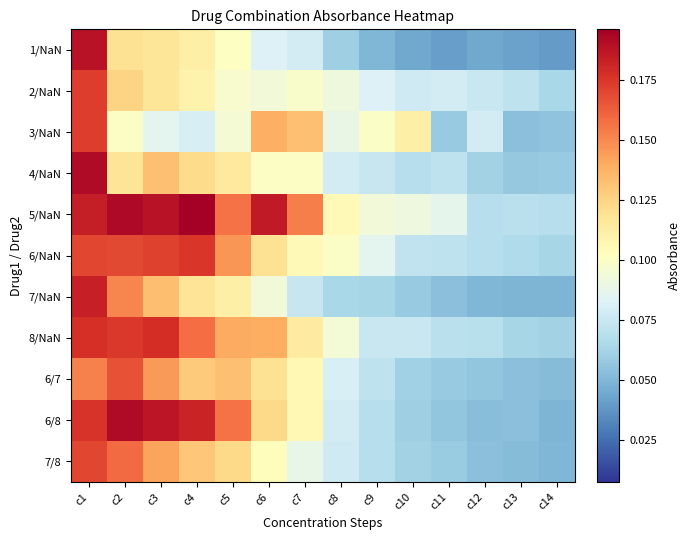

At how many categories does at least one series exceed 0?

14